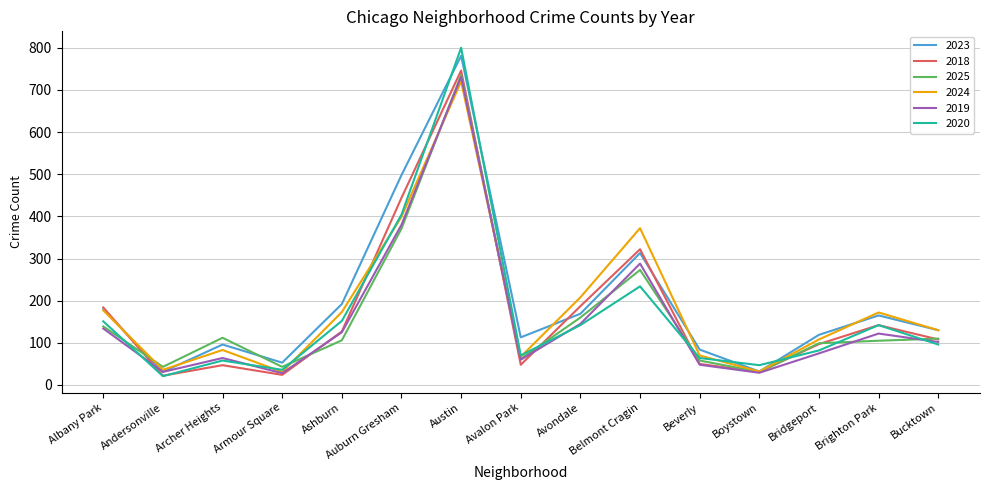

True or false: 2019 has a value of 999 at Austin.

False